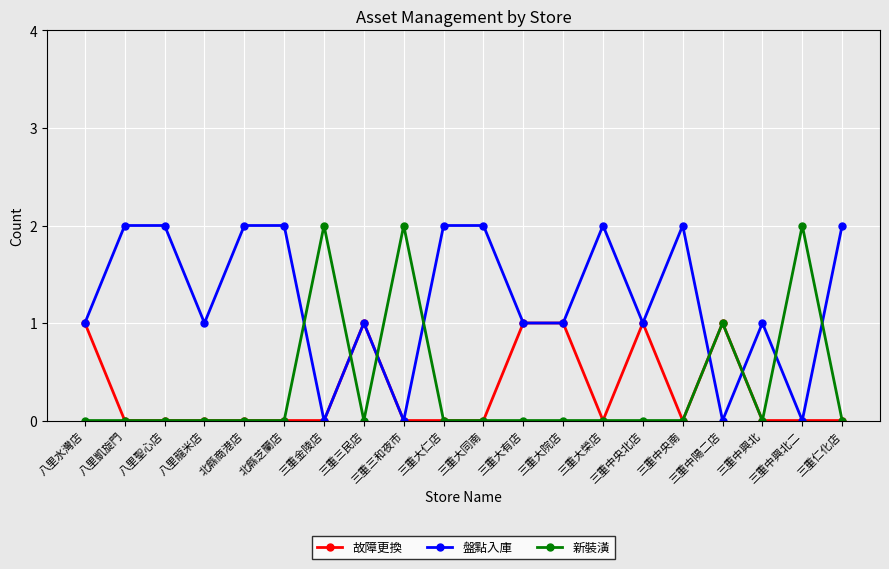

How many intersections are there between 新裝潢 and 盤點入庫?

8